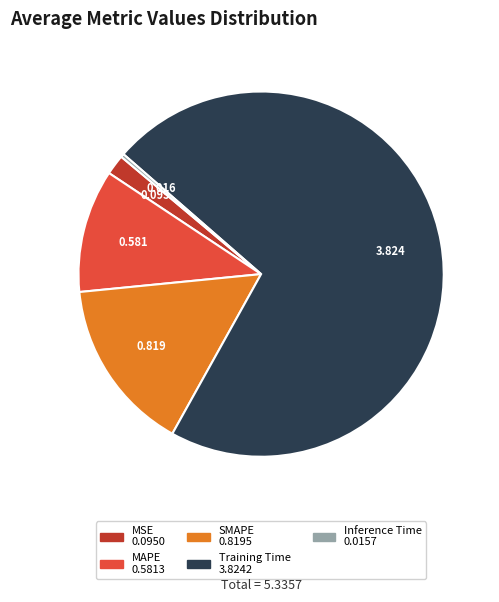

What is the smallest slice in the pie chart?

Inference Time